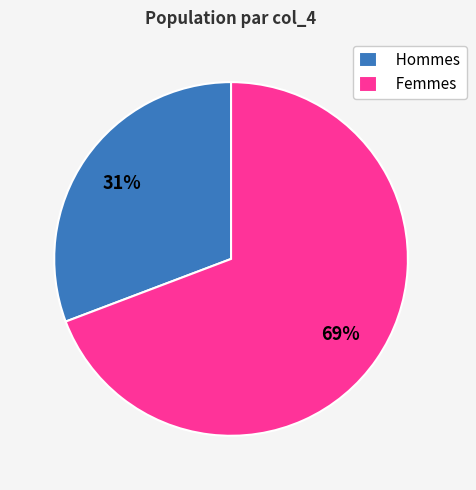

Count the number of slices in the pie.

2